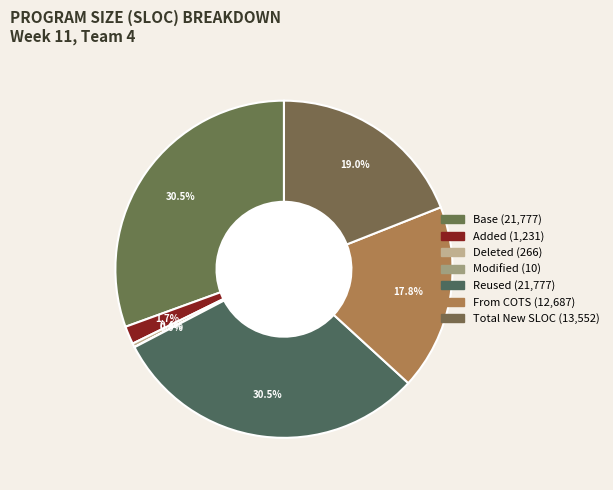

What is the largest slice in the pie chart?

Base